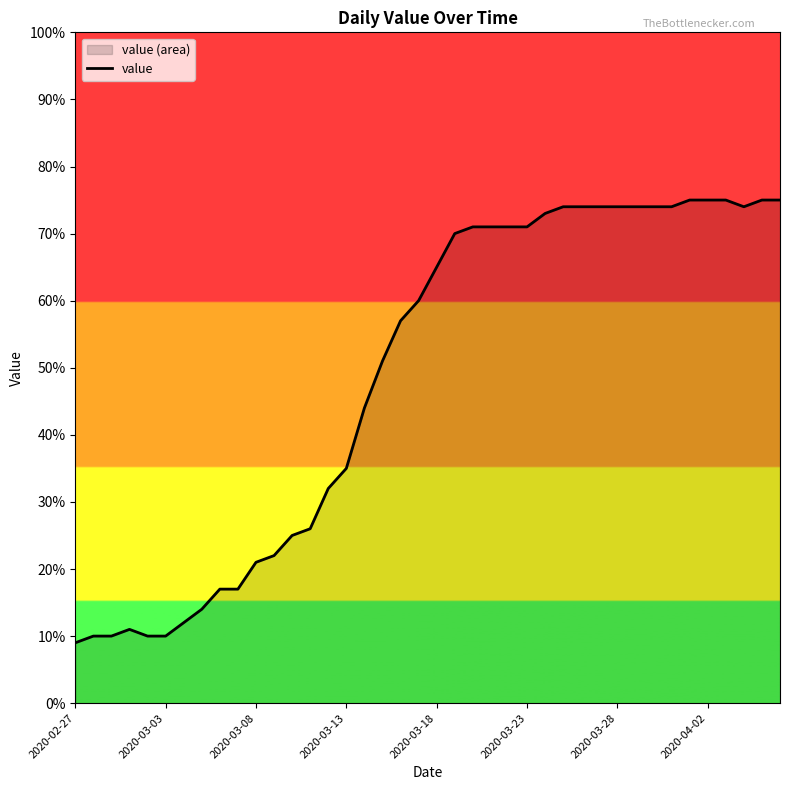

How many categories are shown in the chart?

40